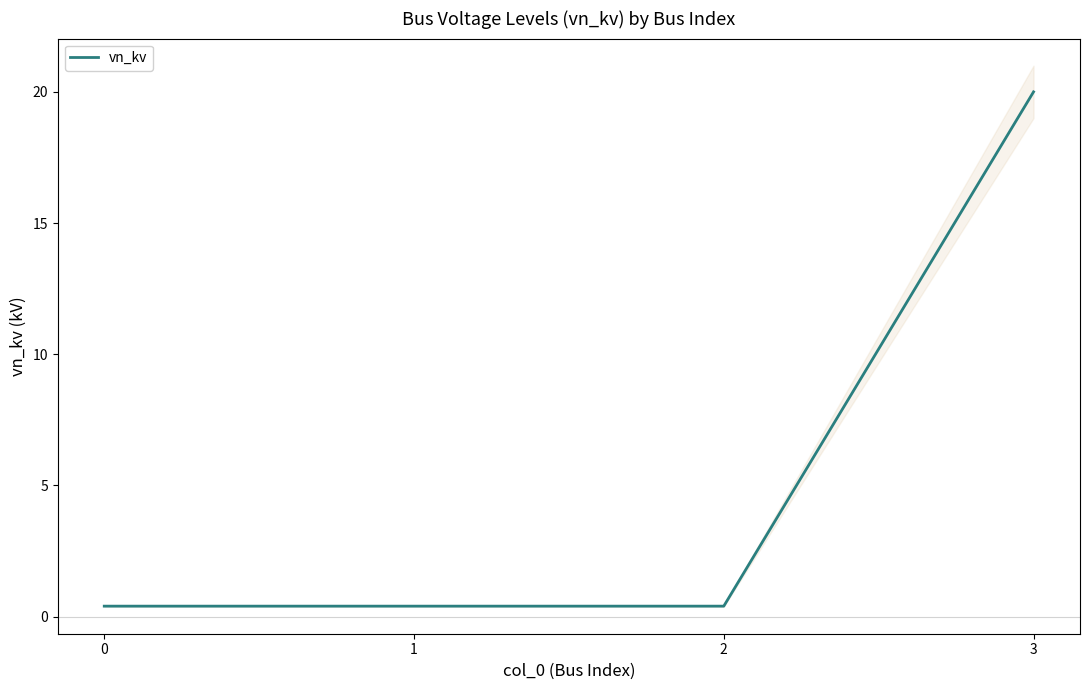

The value at 1 is 0.7. True or false?

False